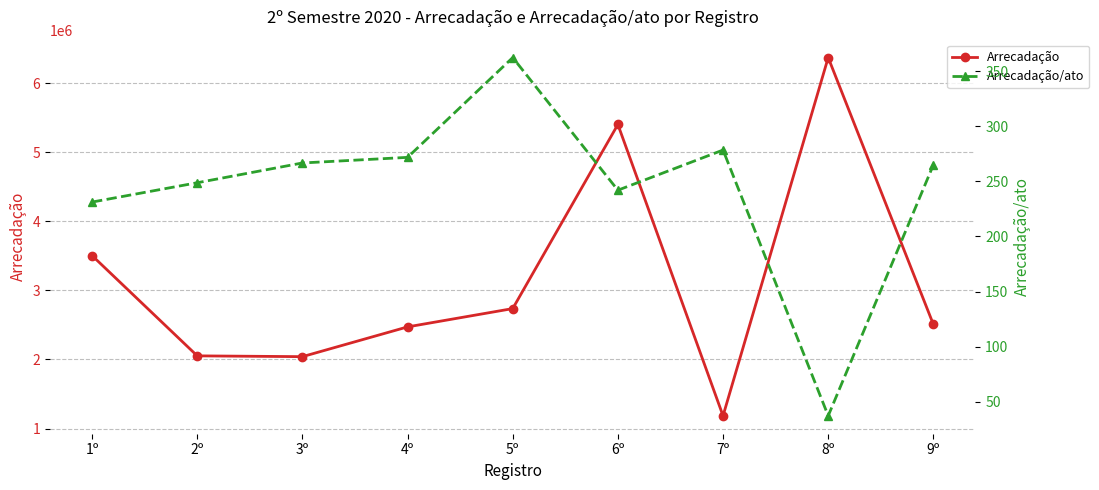

What is the total value across all series at 7º?

1184579.6